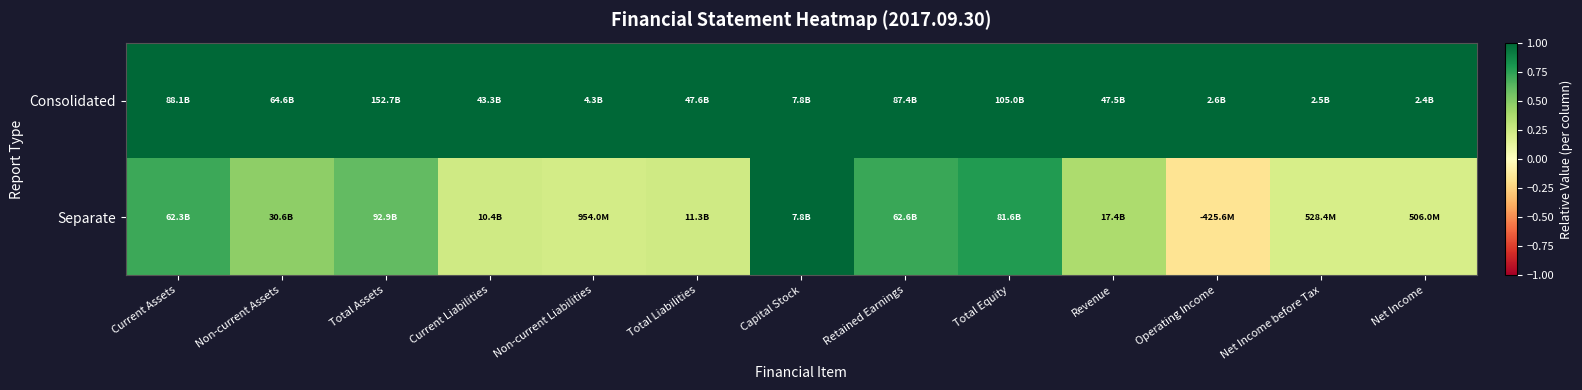

Which series has the largest total across all categories?

Consolidated